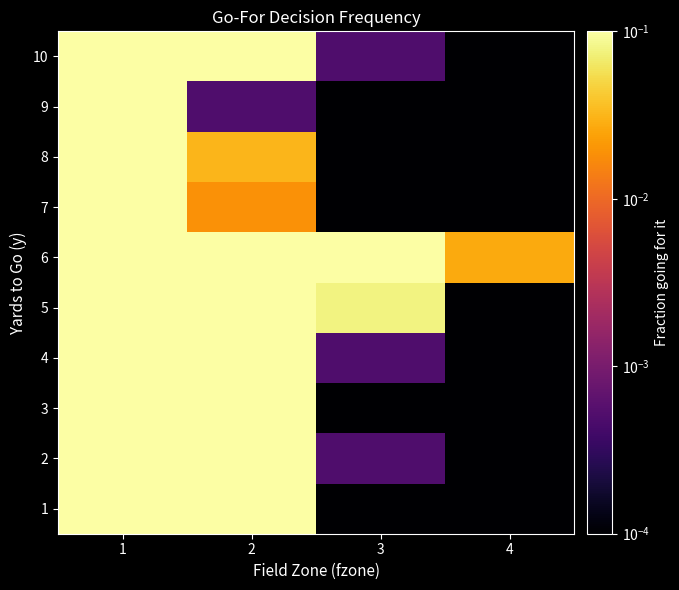

What is the total value across all series at 2?

3.3